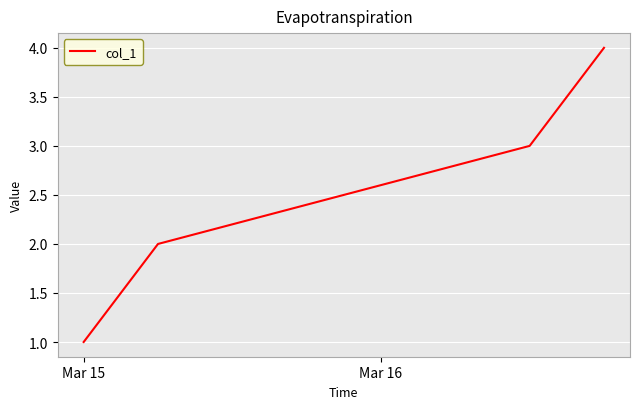

True or false: the data has more than 2 interior local peaks.

False